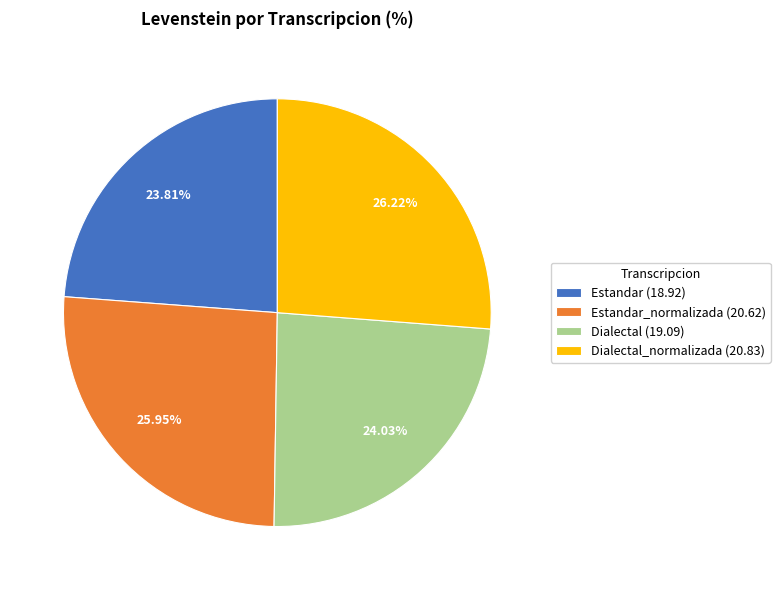

Do Dialectal_normalizada (20.83) and Estandar_normalizada (20.62) together represent more than half of the pie?

Yes